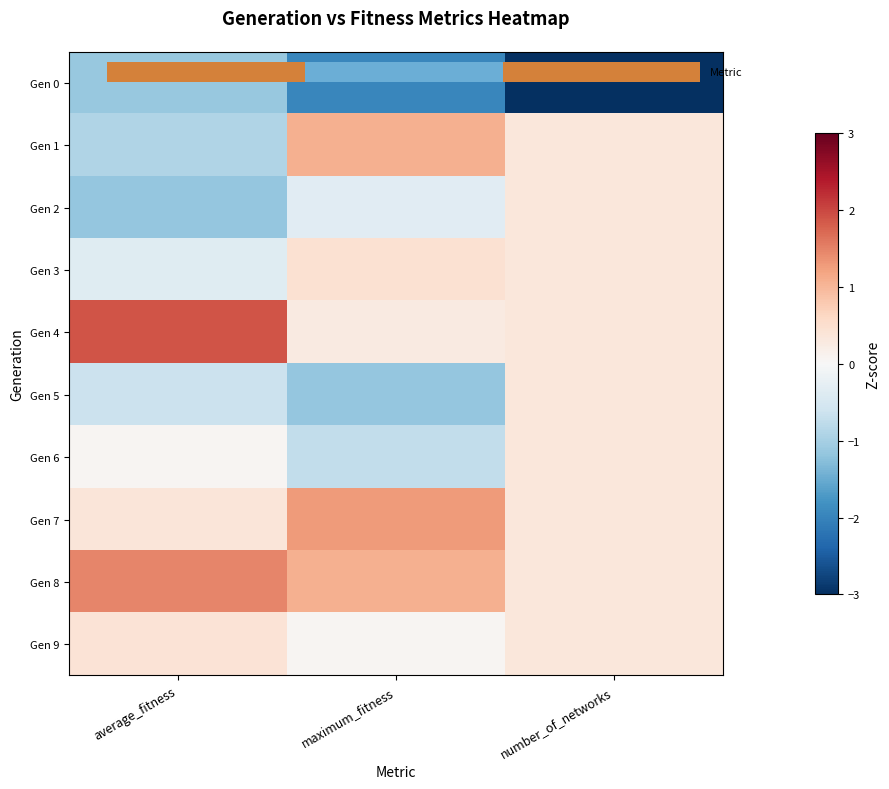

What is the difference between the highest and lowest values at number_of_networks?

3.3